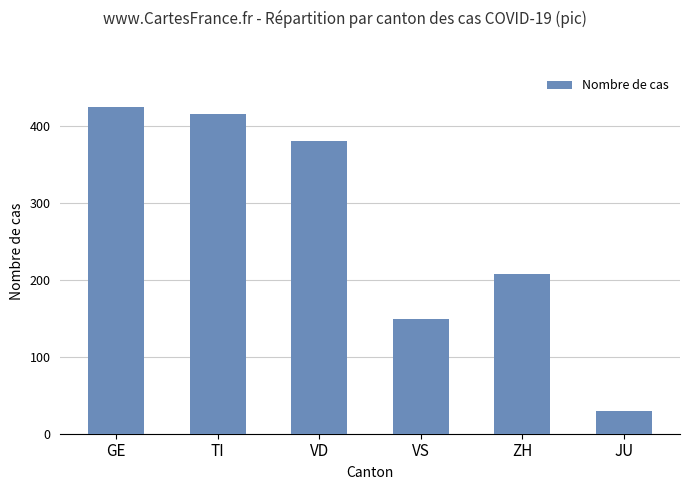

Reading left to right, extract all data points from this chart.

424	415	380	149	207	29